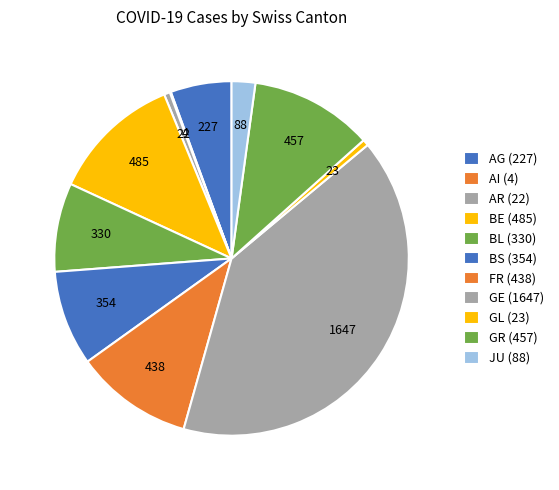

Count the number of slices in the pie.

11